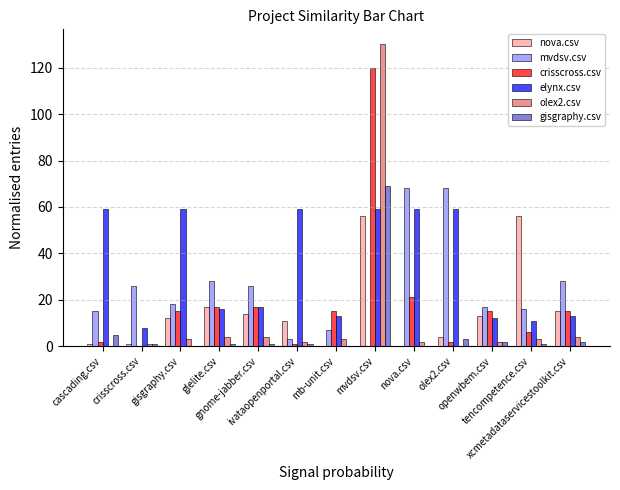

Are the bars horizontal?

No